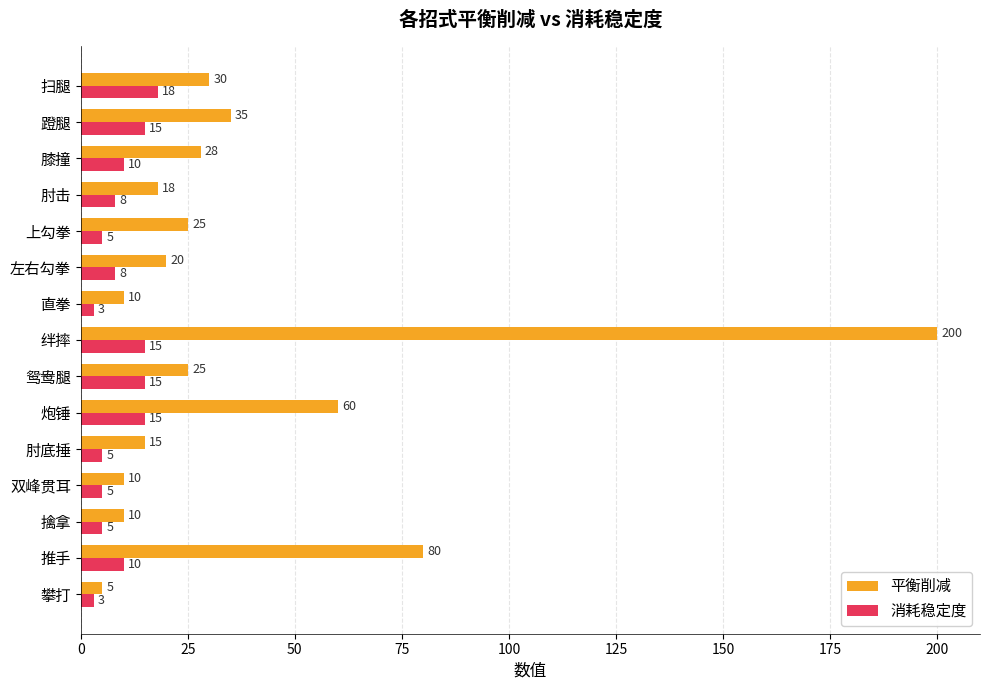

Which series has the largest total across all categories?

平衡削减